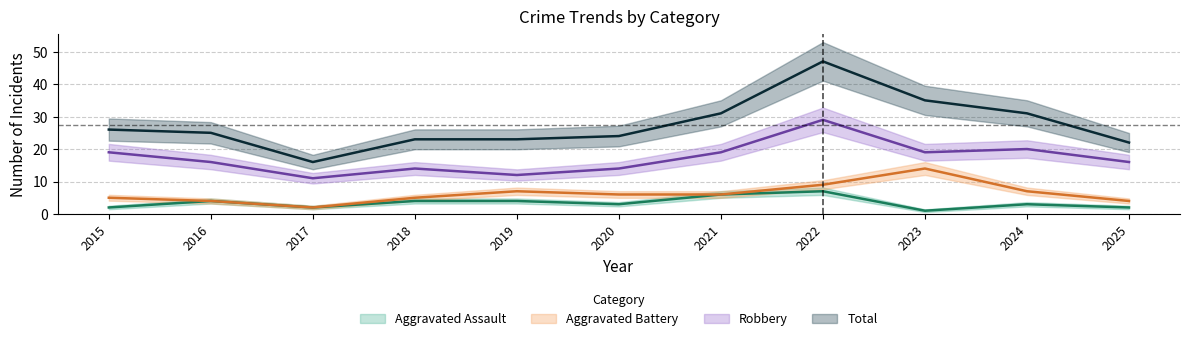

How many values in the Total series are below 25?

5